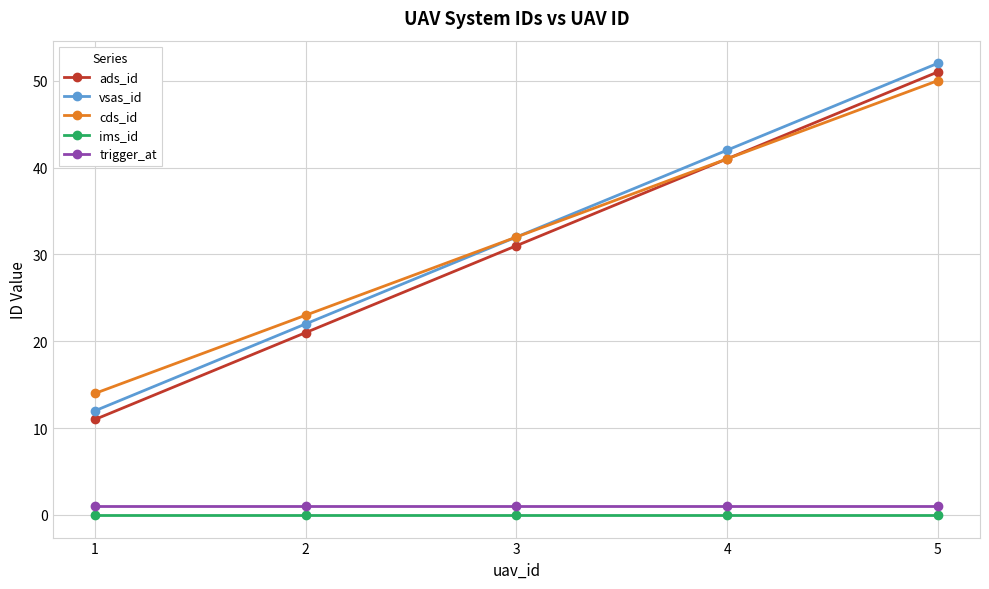

True or false: ads_id has more than 1 interior local peaks.

False